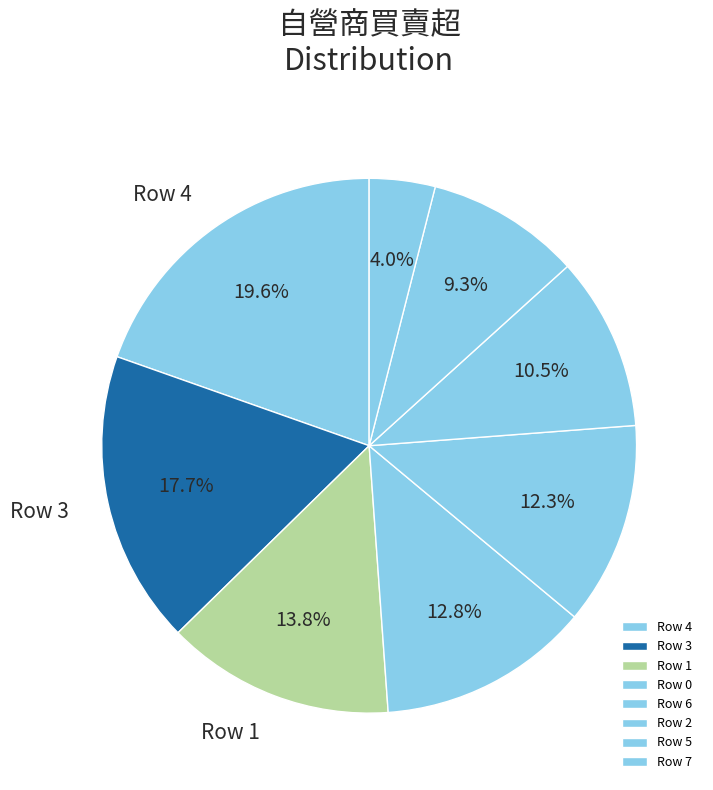

How many segments does this pie chart have?

8